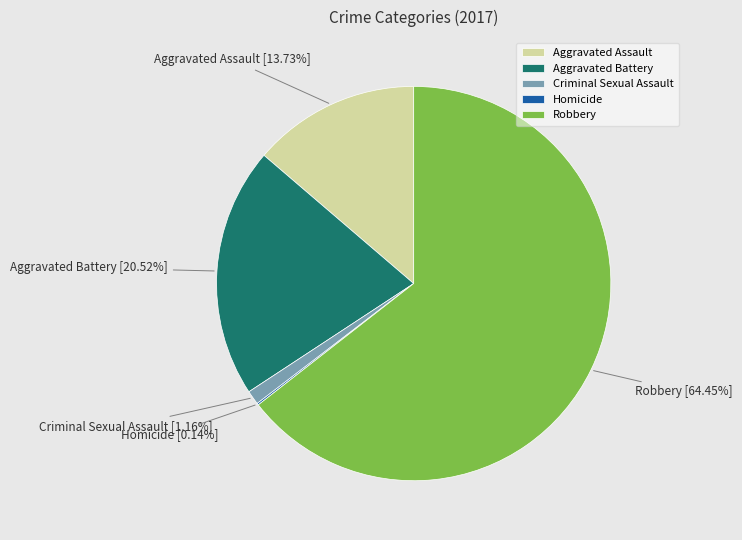

Which slice is the largest?

Robbery